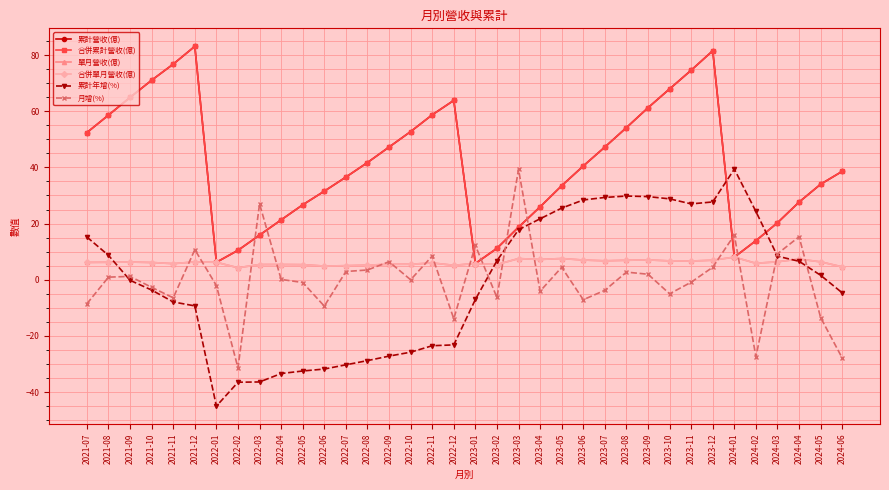

Does the chart have visible grid lines?

Yes